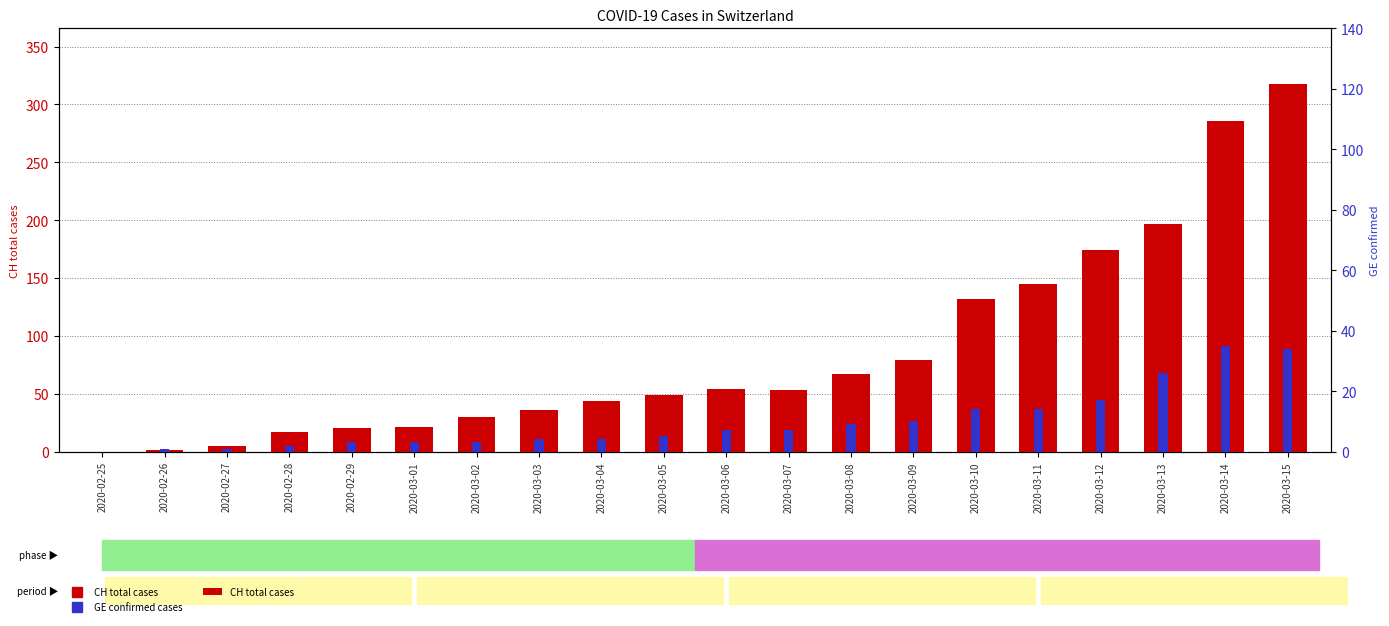

Reading left to right, extract all data points from this chart.

CH total cases: 2020-02-25=0	2020-02-26=1	2020-02-27=5	2020-02-28=17	2020-02-29=20	2020-03-01=21	2020-03-02=30	2020-03-03=36	2020-03-04=44	2020-03-05=49	2020-03-06=54	2020-03-07=53	2020-03-08=67	2020-03-09=79	2020-03-10=132	2020-03-11=145	2020-03-12=174	2020-03-13=197	2020-03-14=286	2020-03-15=318
GE confirmed: 2020-02-25=0	2020-02-26=1	2020-02-27=1	2020-02-28=2	2020-02-29=3	2020-03-01=3	2020-03-02=3	2020-03-03=4	2020-03-04=4	2020-03-05=5	2020-03-06=7	2020-03-07=7	2020-03-08=9	2020-03-09=10	2020-03-10=14	2020-03-11=14	2020-03-12=17	2020-03-13=26	2020-03-14=35	2020-03-15=34